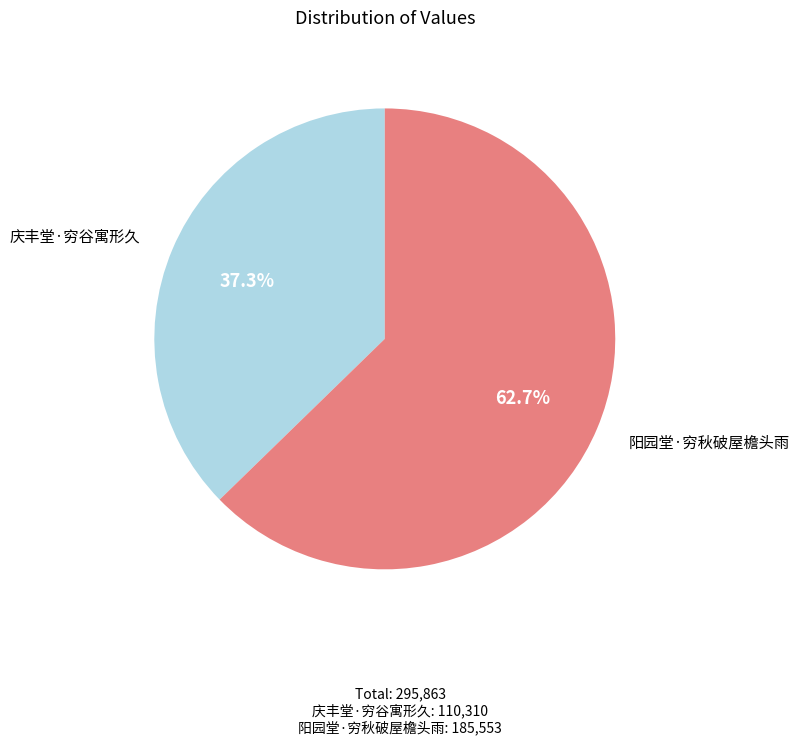

What percentage is NOT represented by 阳园堂·穷秋破屋檐头雨?

37.3%